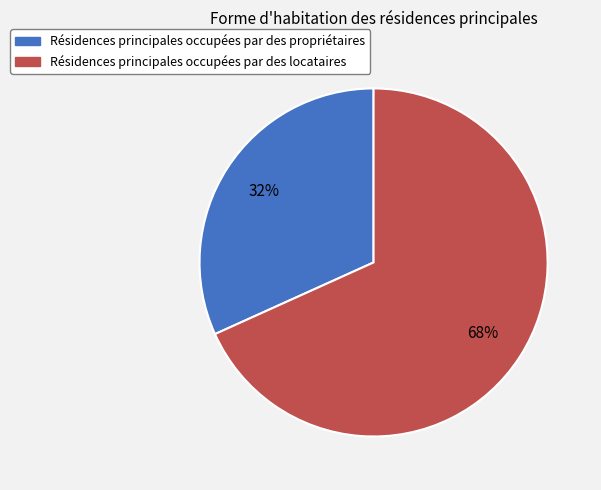

True or false: Résidences principales occupées par des locataires accounts for 68% of the total.

True